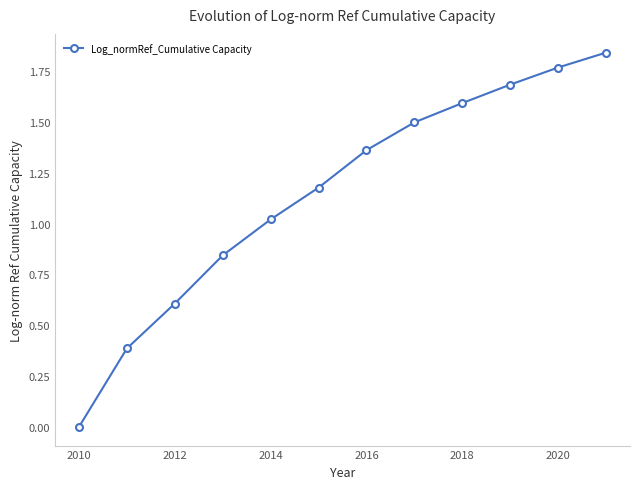

What is the sum of all values?

13.8